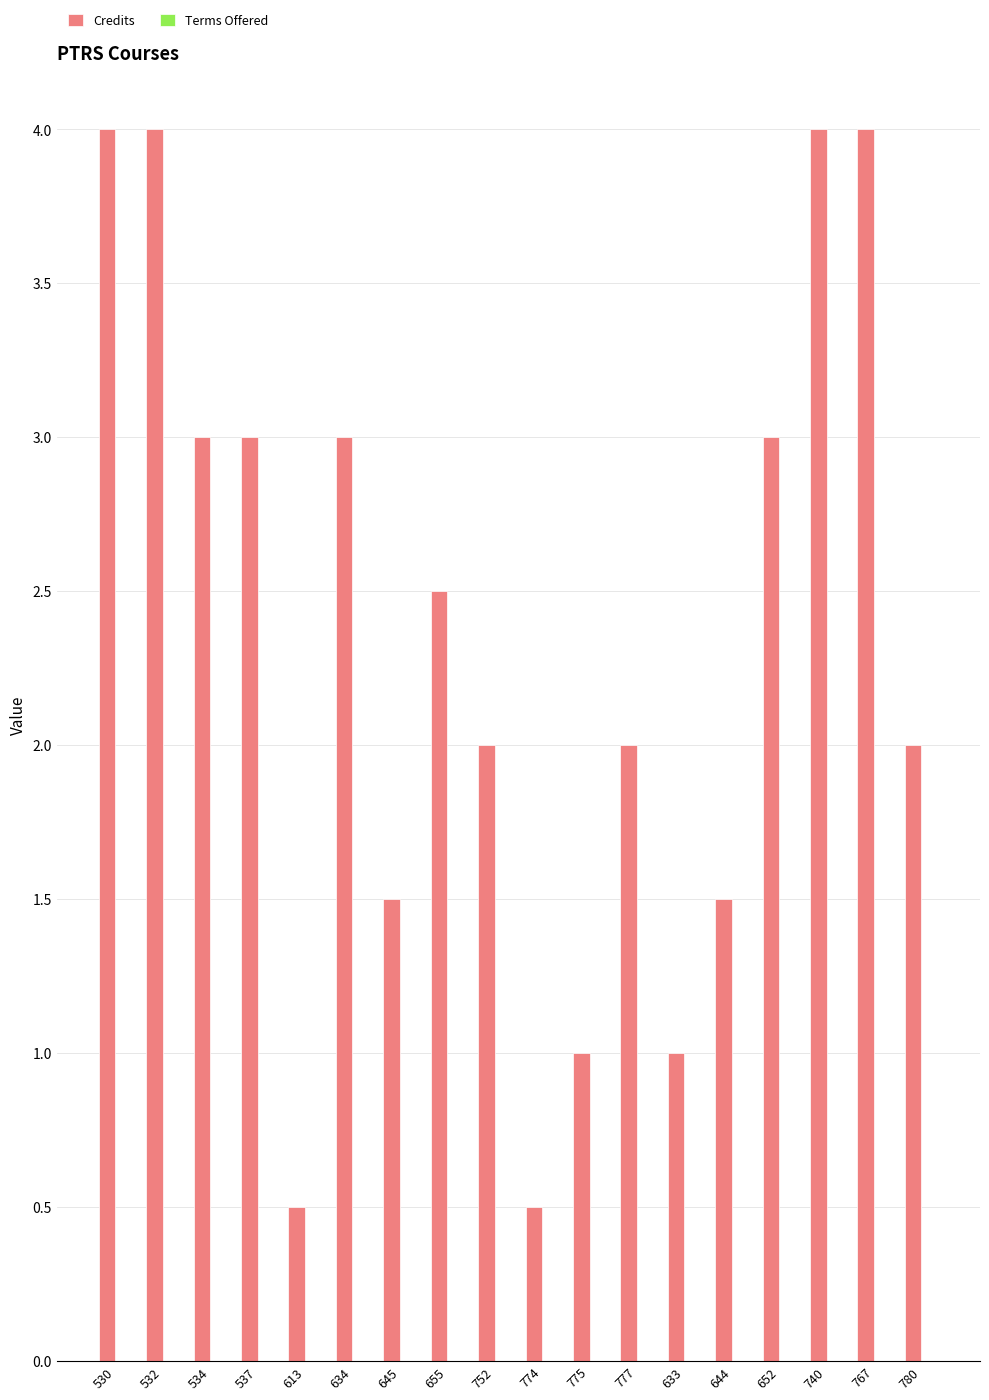

What is the difference between the maximum and minimum values?

3.5